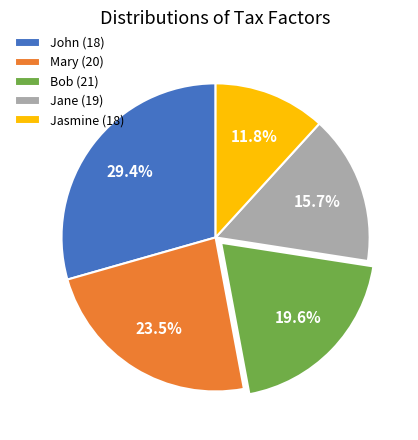

Is Bob (21) the majority of the pie?

No